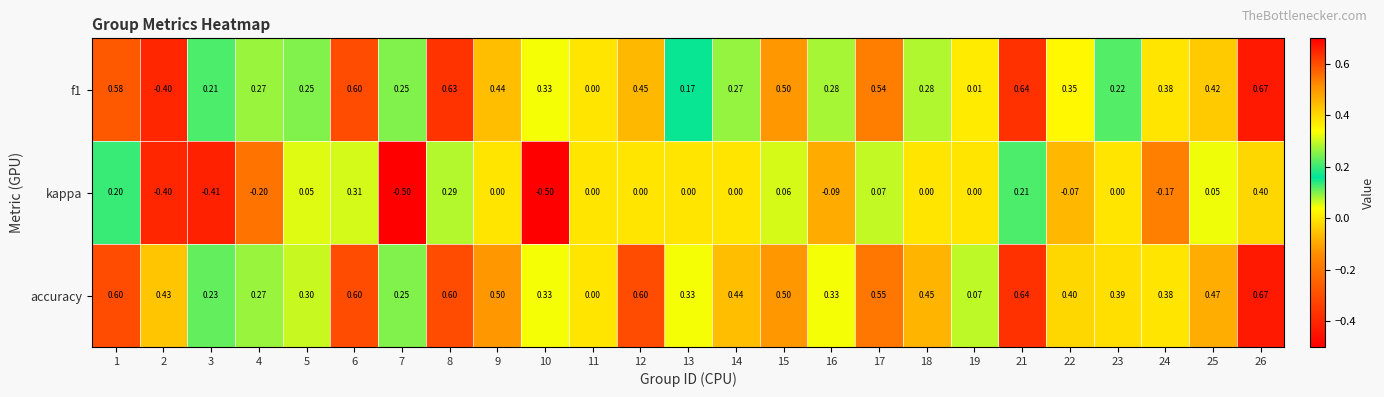

Is the value of kappa at 23 greater than the value of accuracy at 1?

No